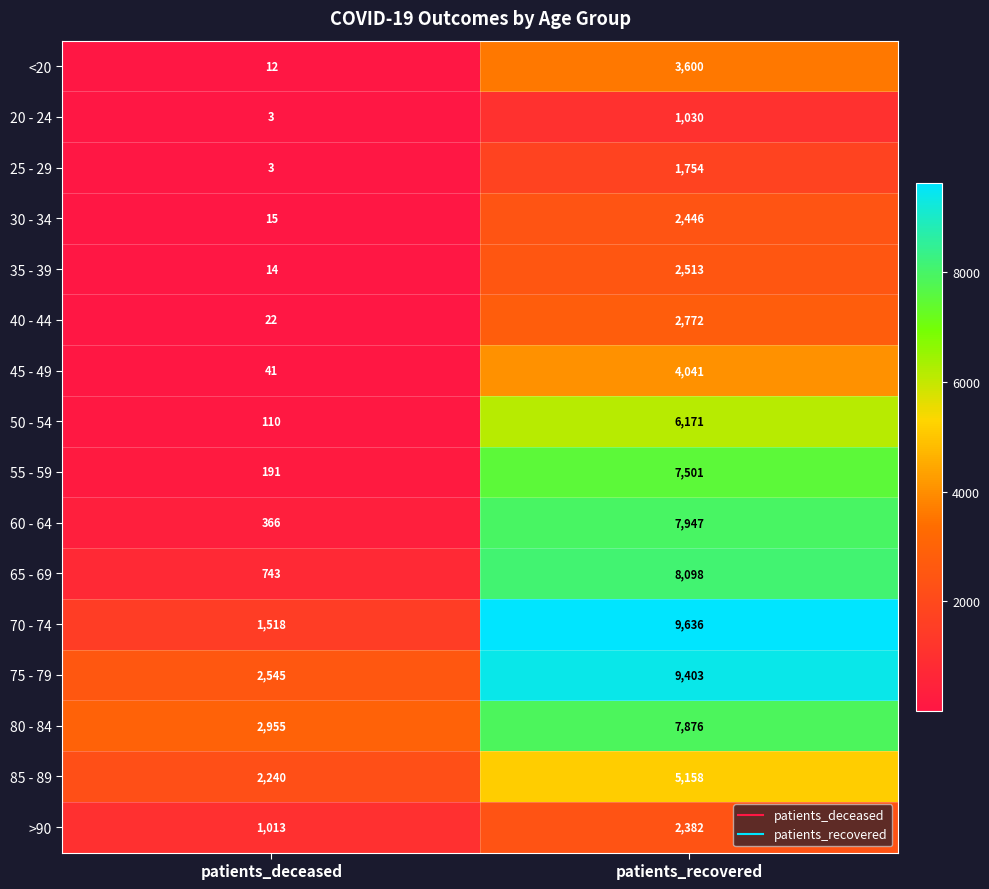

Read the 40 - 44 value at patients_deceased, to the nearest 10.

20